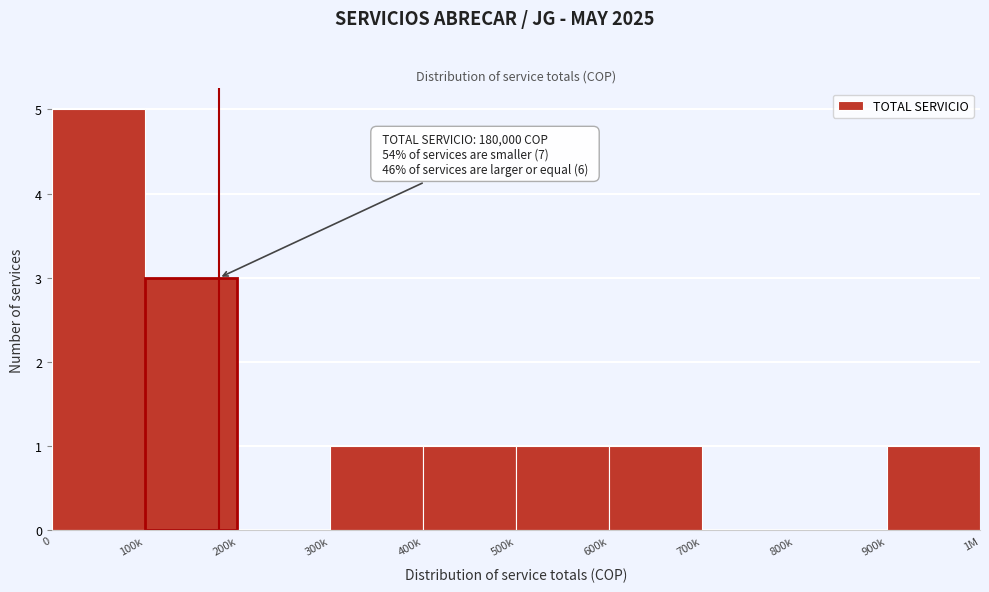

Reading left to right, transcribe all the data shown in this chart.

0=5	100k=3	200k=0	300k=1	400k=1	500k=1	600k=1	700k=0	800k=0	900k=1